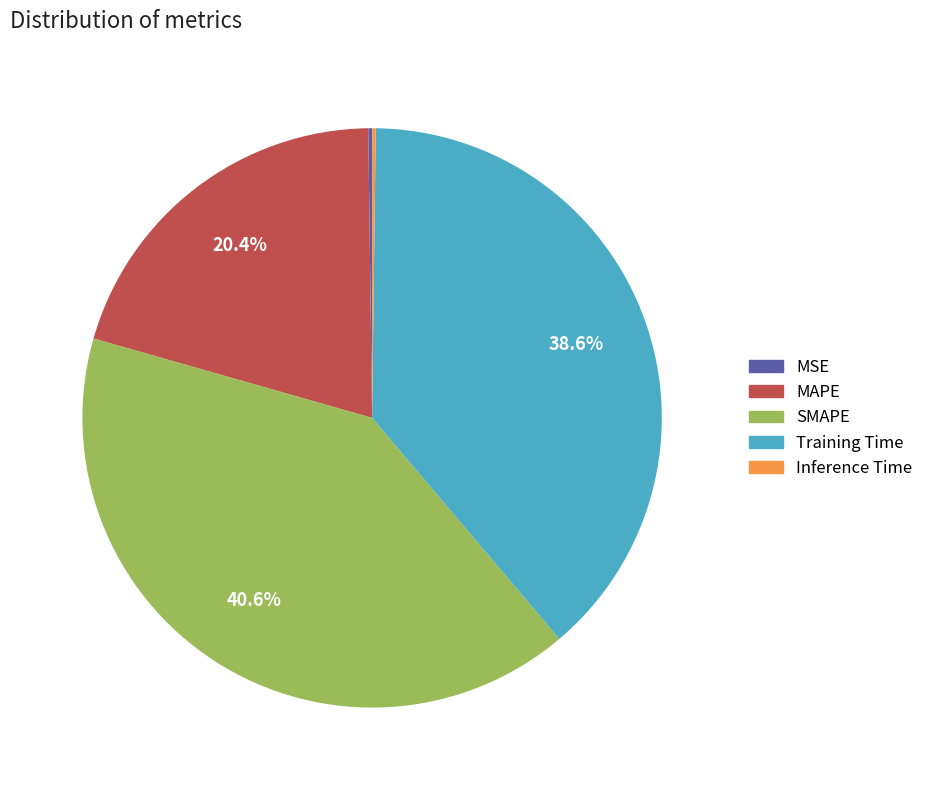

Which slice is the largest?

SMAPE